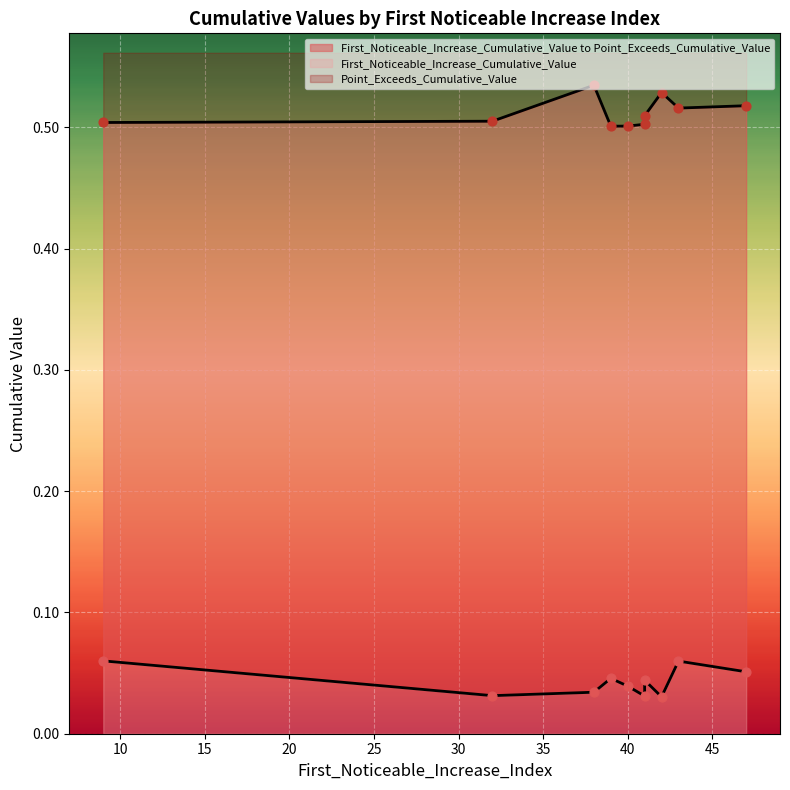

At how many categories does at least one series exceed 0?

10